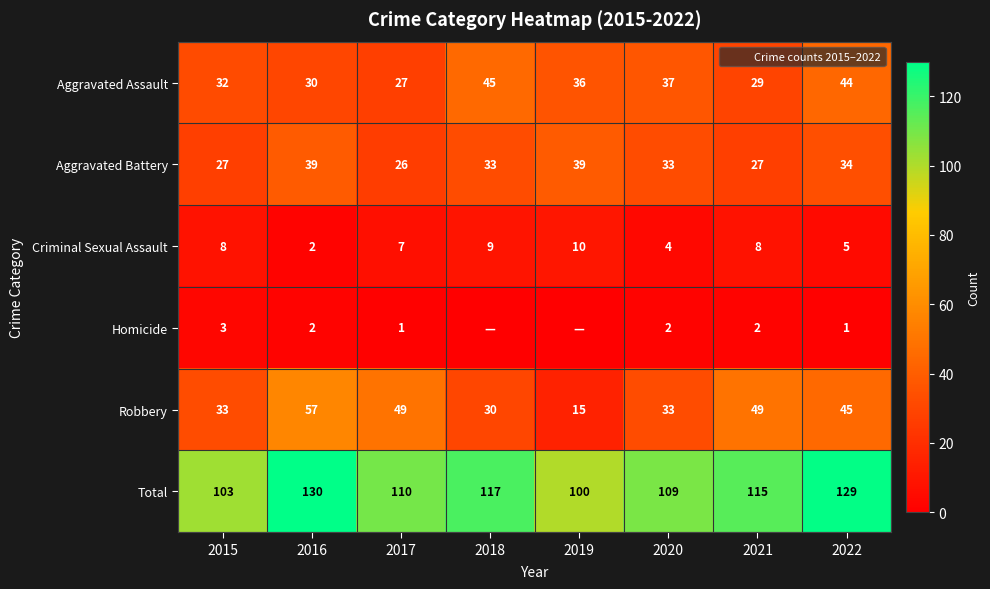

The value of Total at 2015 is 103. True or false?

True